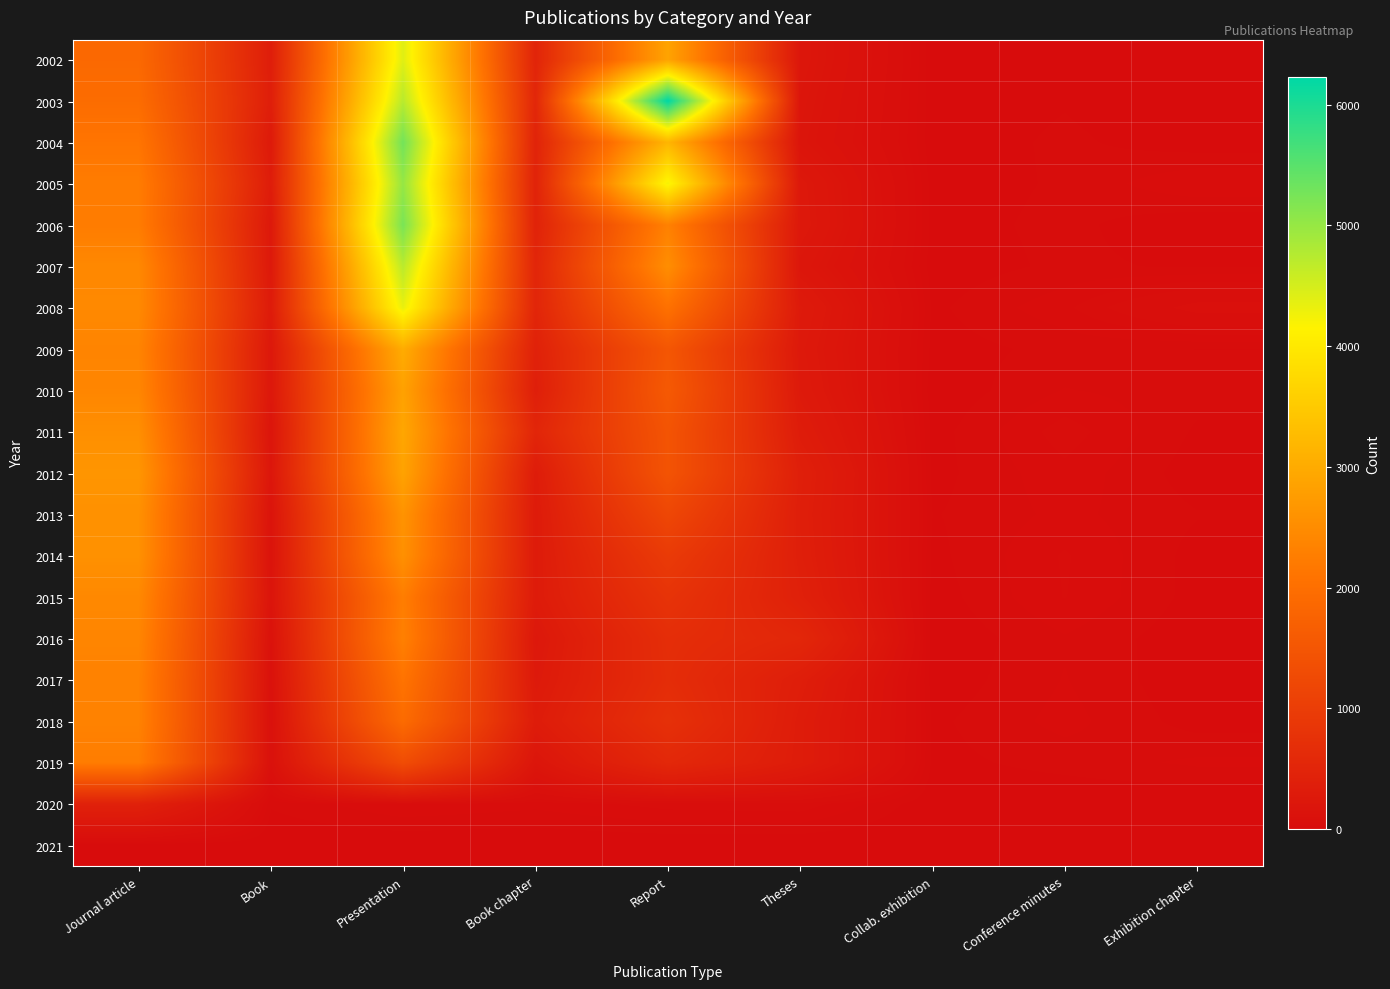

What is the greatest value displayed?

6228